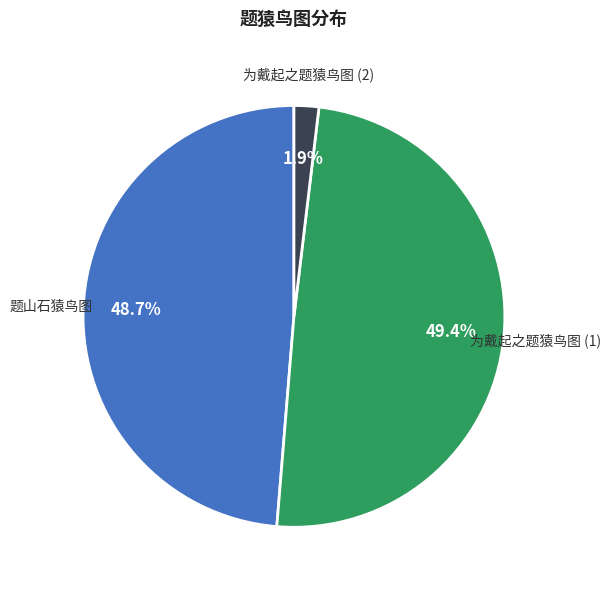

What is the smallest slice in the pie chart?

为戴起之题猿鸟图 (2)